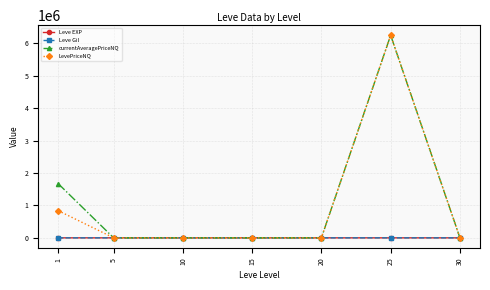

The value of currentAveragePriceNQ at 25 is 2954758.8. True or false?

False